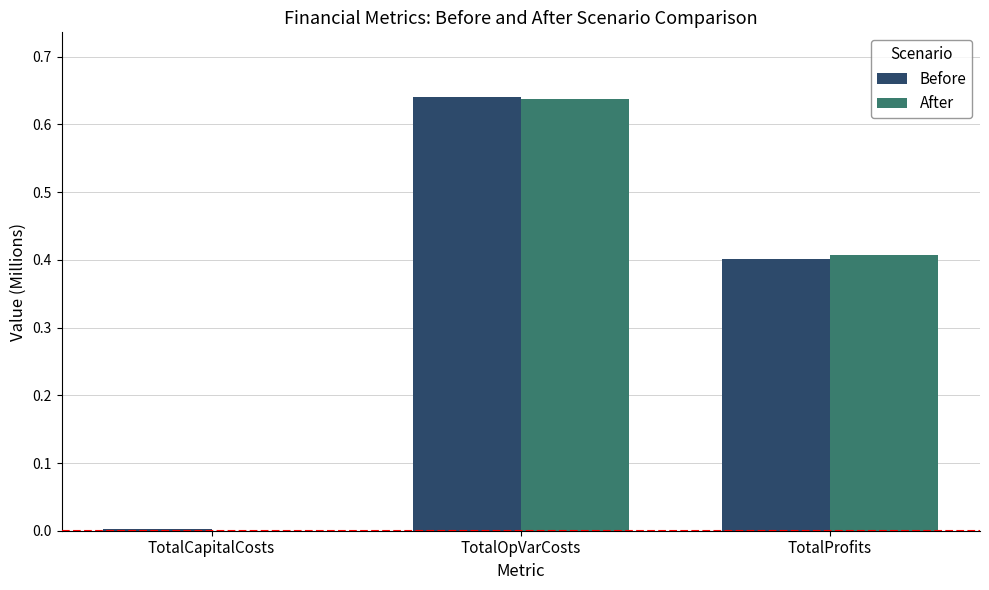

Which category has the highest value across all series?

TotalOpVarCosts